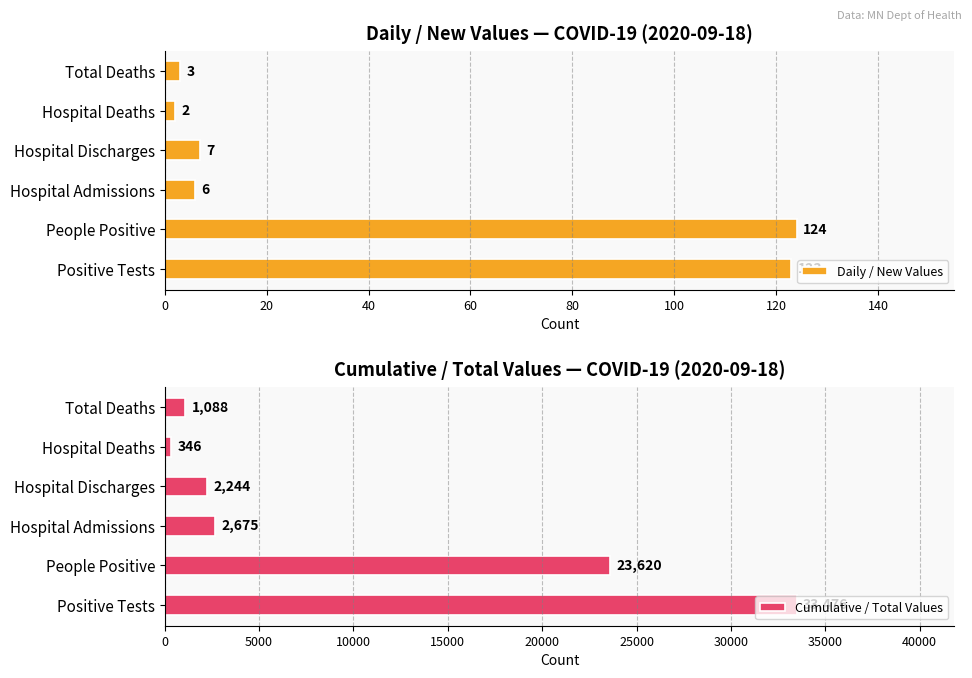

How many bars are there in total?

12